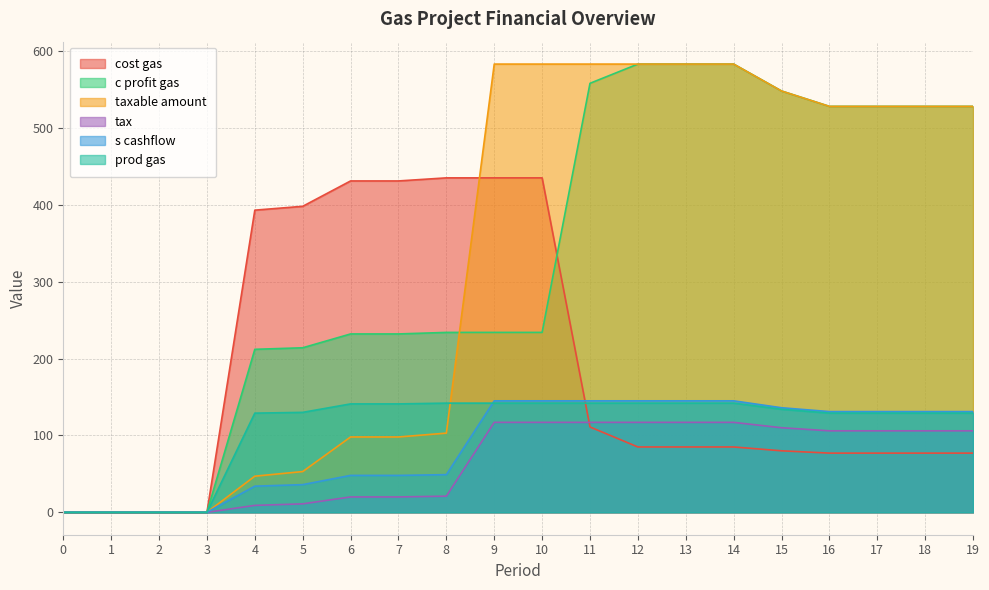

What are all the series names shown in the legend?

cost gas, c profit gas, taxable amount, tax, s cashflow, prod gas